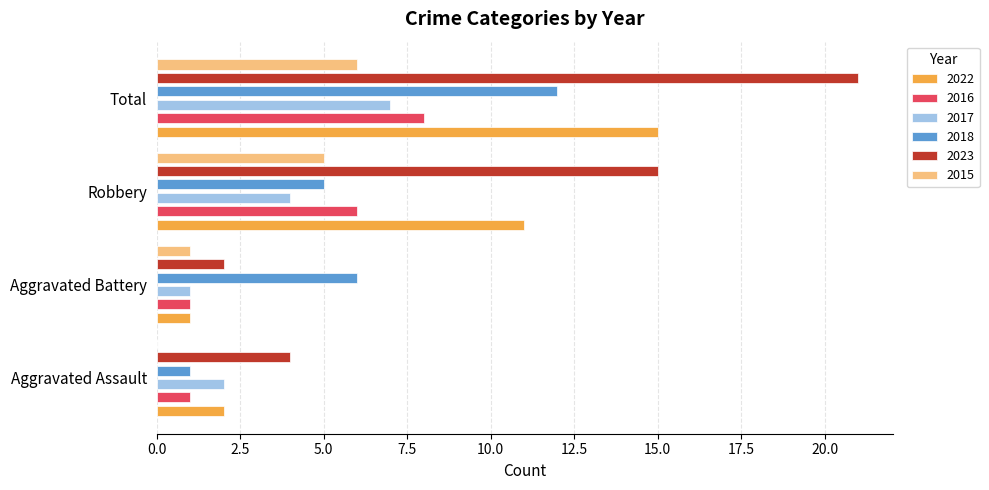

Reading left to right, transcribe all the data shown in this chart.

2022: 2	1	11	15
2016: 1	1	6	8
2017: 2	1	4	7
2018: 1	6	5	12
2023: 4	2	15	21
2015: 0	1	5	6